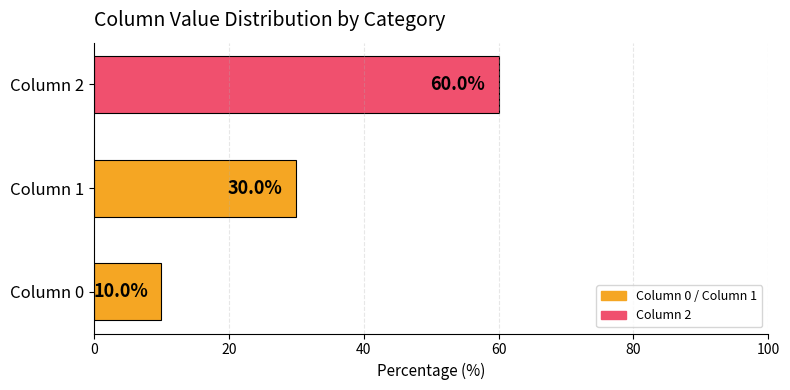

Reading bottom to top, transcribe all the data shown in this chart.

Column 0=10	Column 1=30	Column 2=60